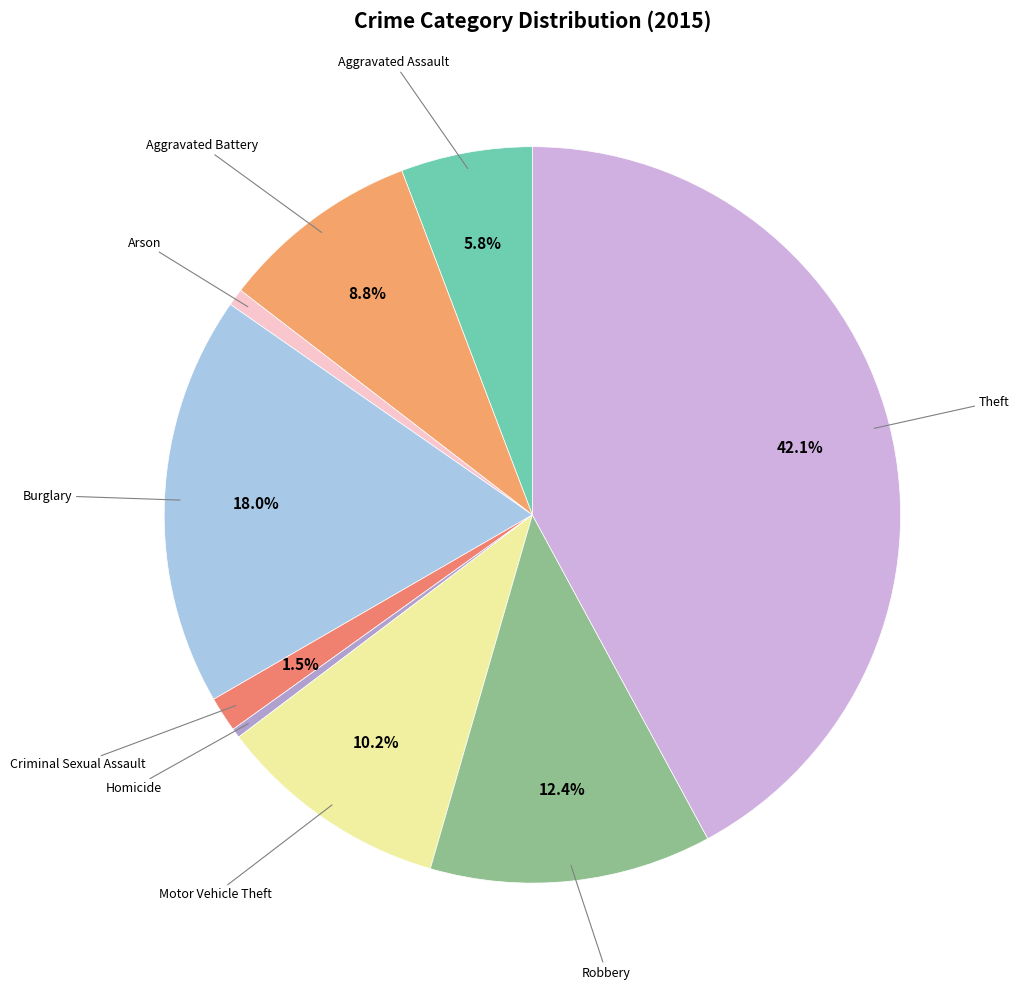

Count the number of slices in the pie.

9